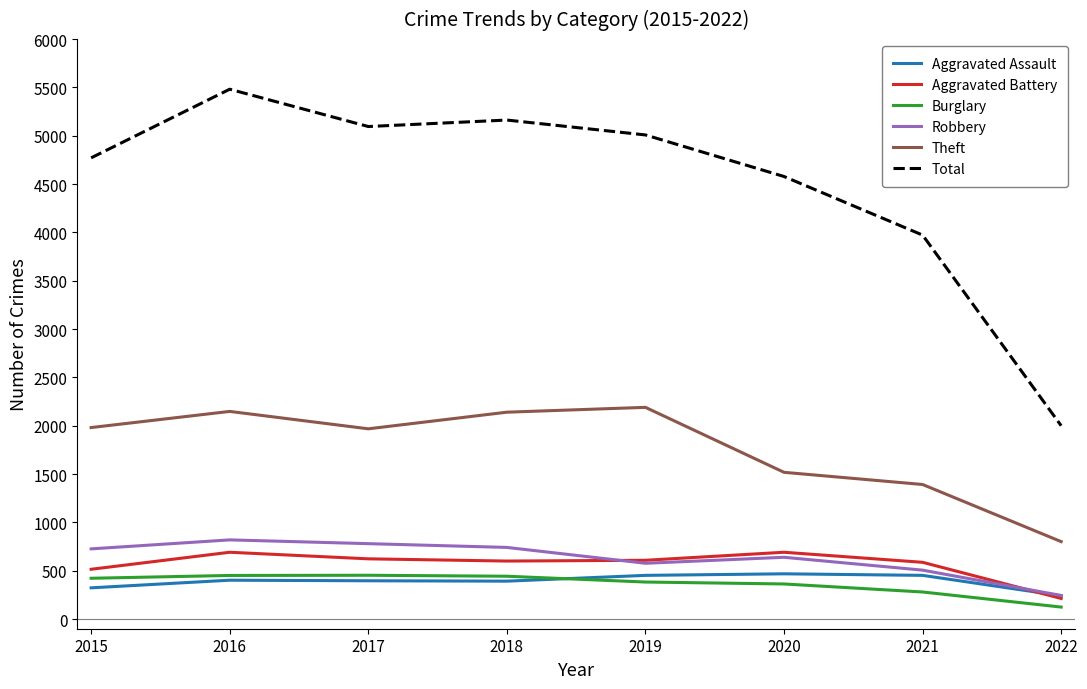

What are all the series names shown in the legend?

Aggravated Assault, Aggravated Battery, Burglary, Robbery, Theft, Total